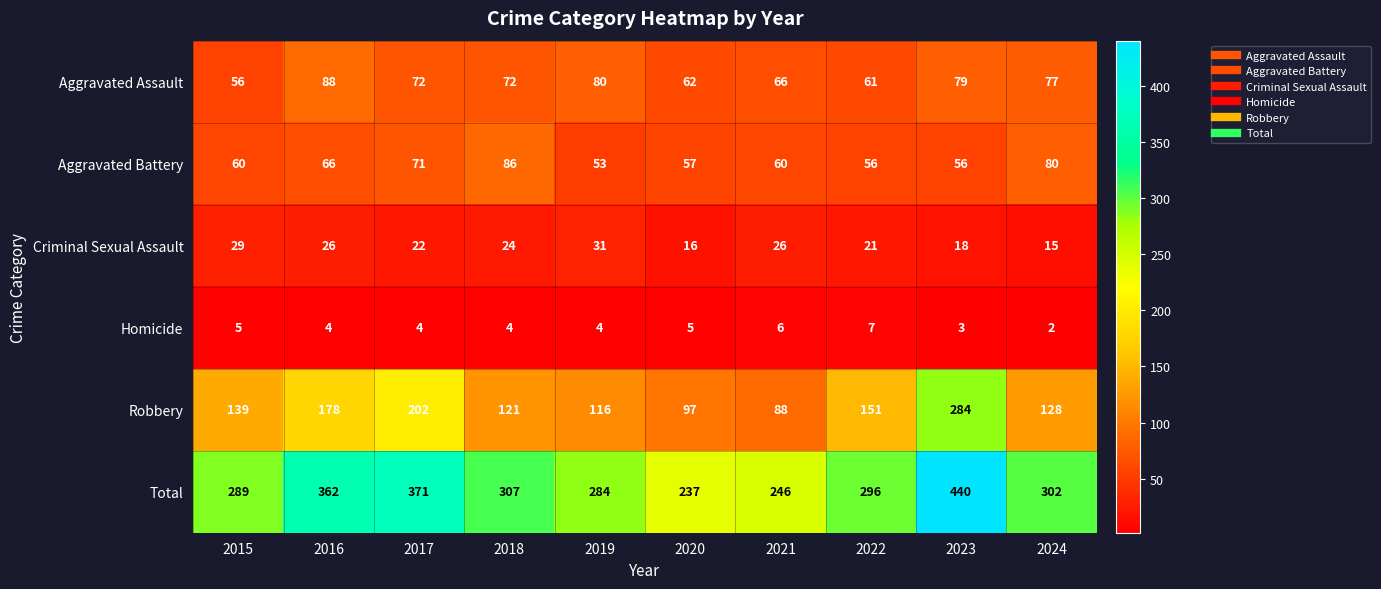

At which category is the sum across all series the highest?

2023